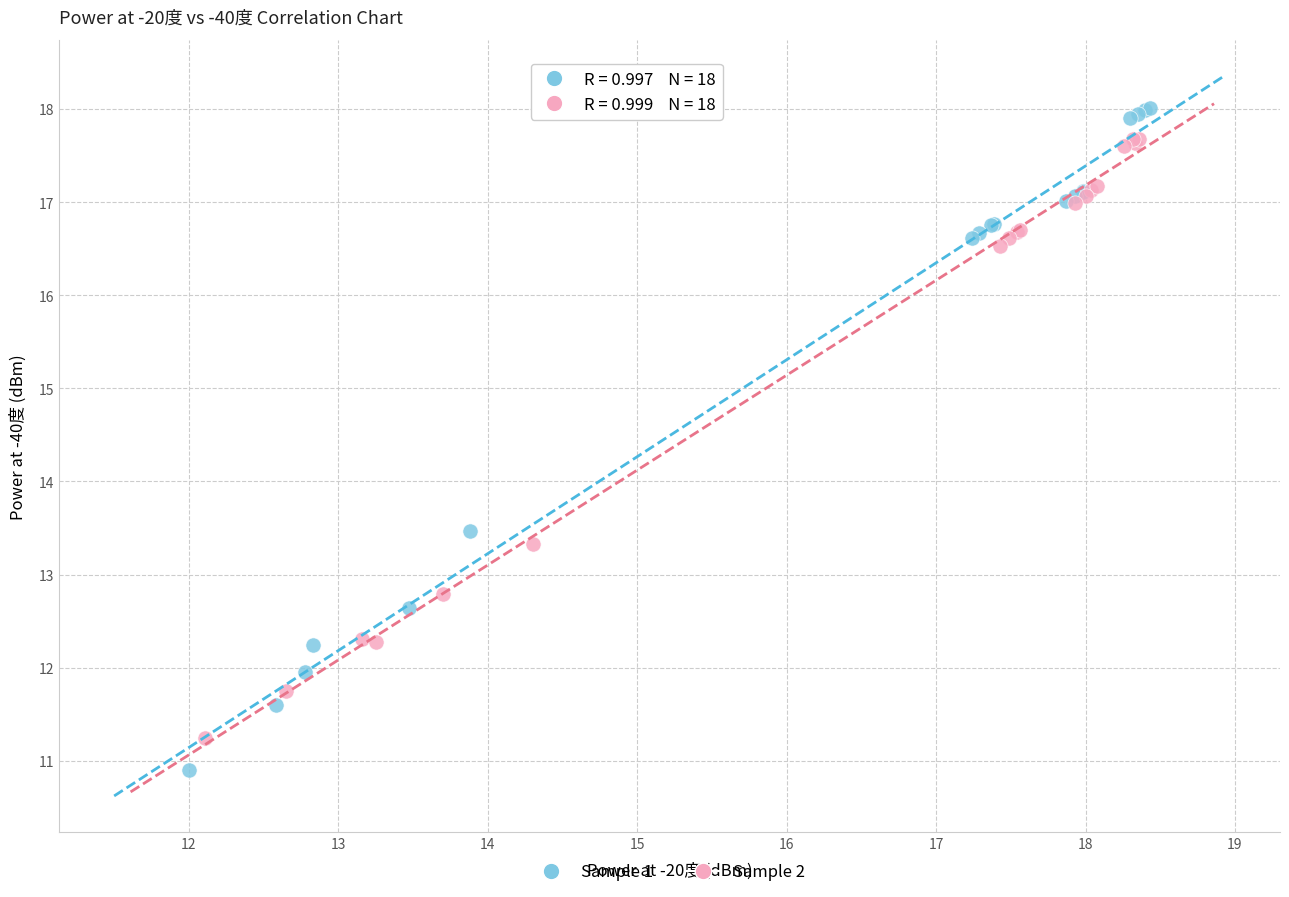

Which series reaches the minimum Y coordinate?

Sample 1